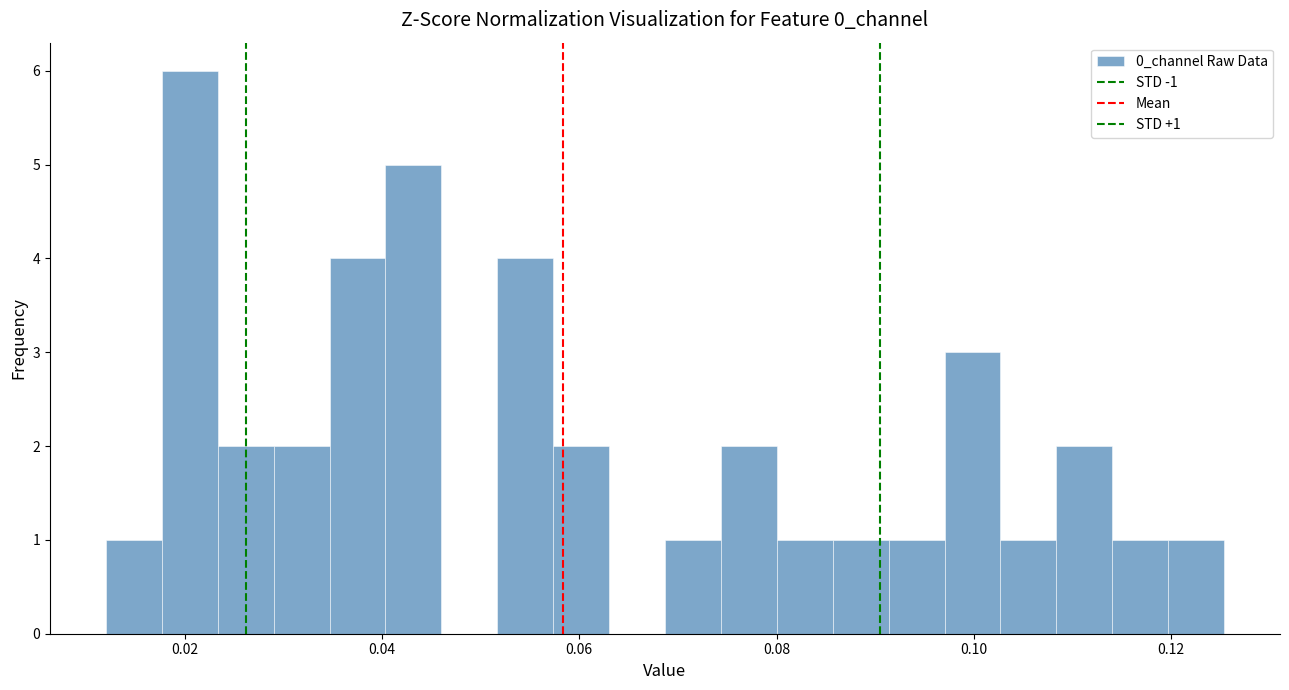

Around what value on the x-axis is the tallest bar? Give the approximate position of its centre, as read against the axis.

0.020